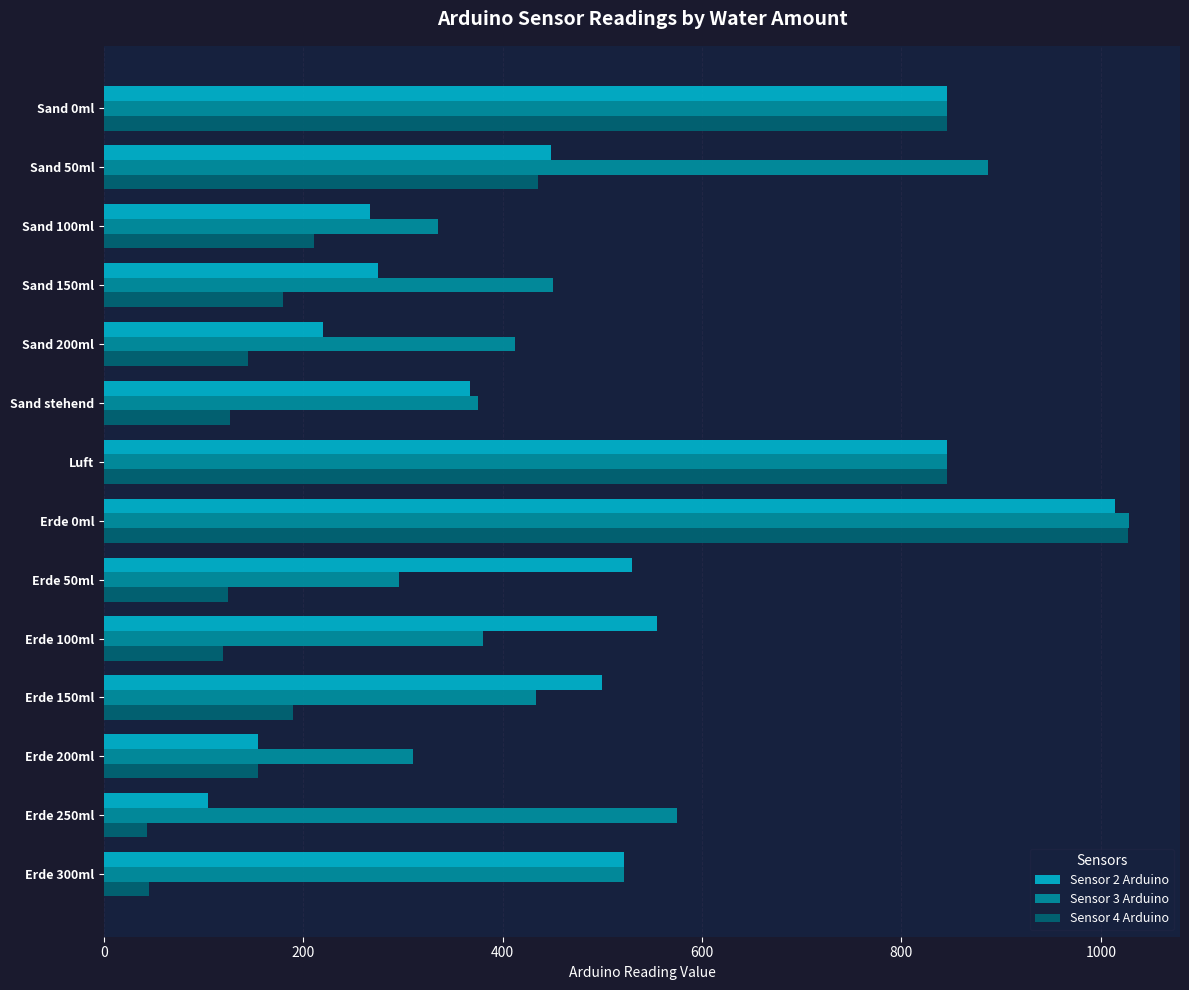

Between Erde 0ml and Erde 50ml, which series saw the biggest shift?

Sensor 4 Arduino